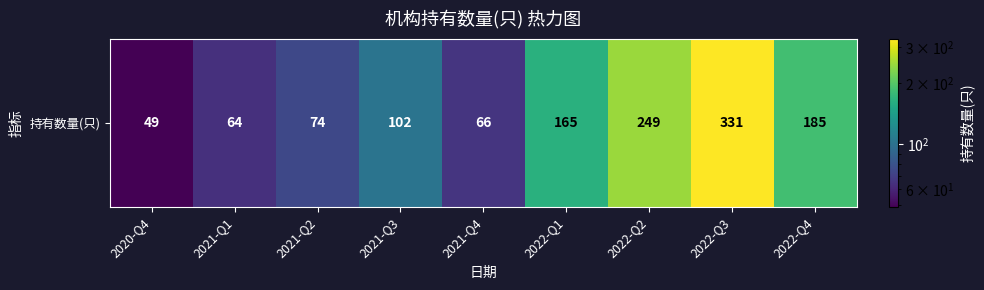

Approximately how many times larger is the value at 2021-Q2 compared to 2021-Q3?

0.7